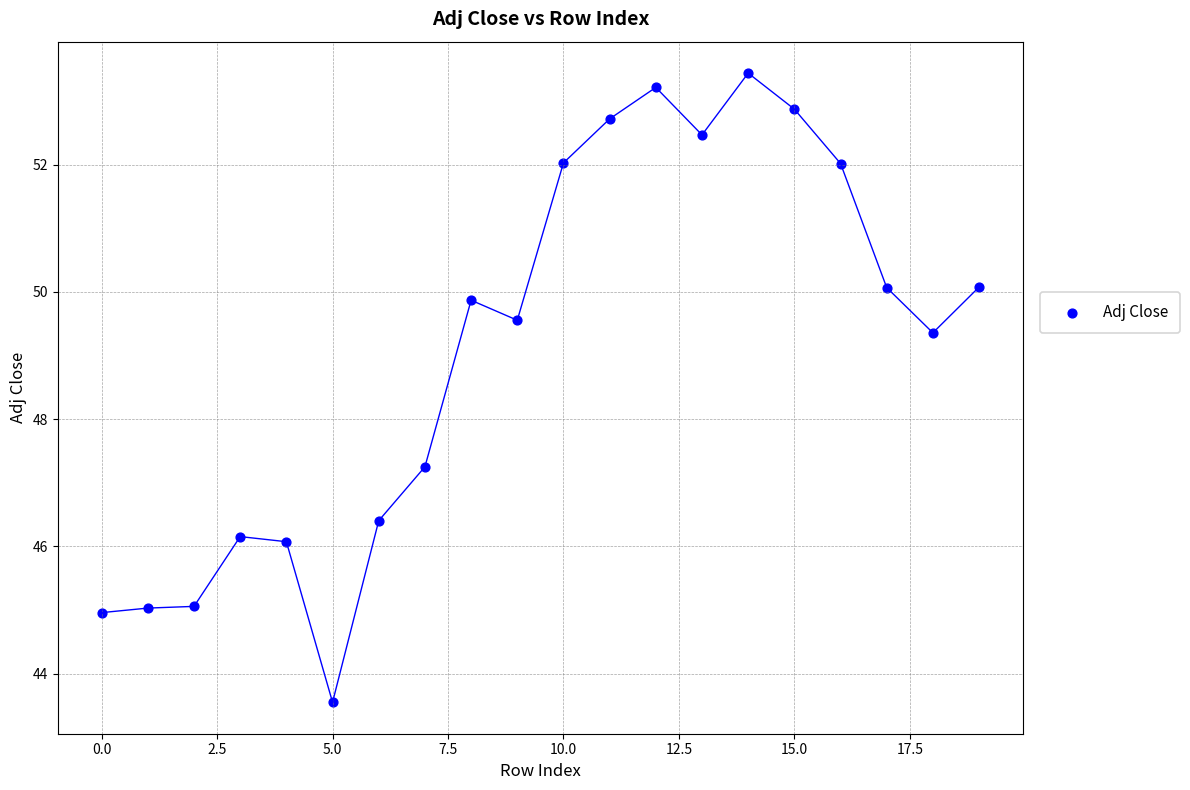

What Y value in the scatter plot is closest to 48?

47.3